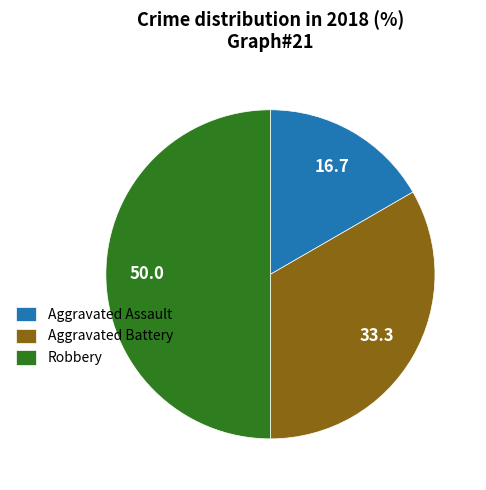

Which slice is the smallest?

Aggravated Assault